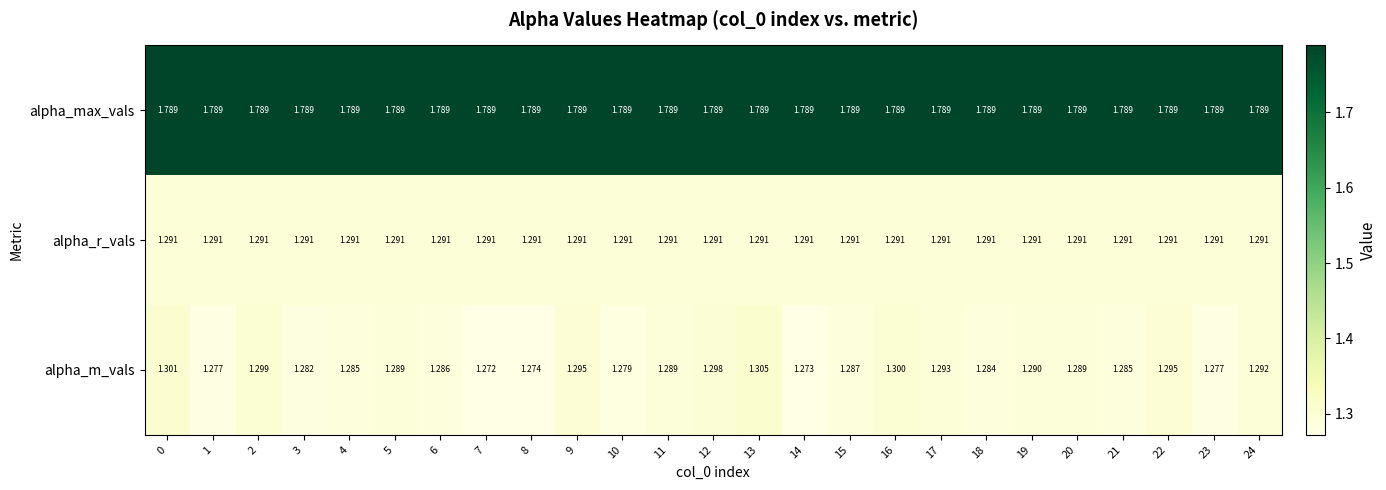

How many data points does each series have?

25